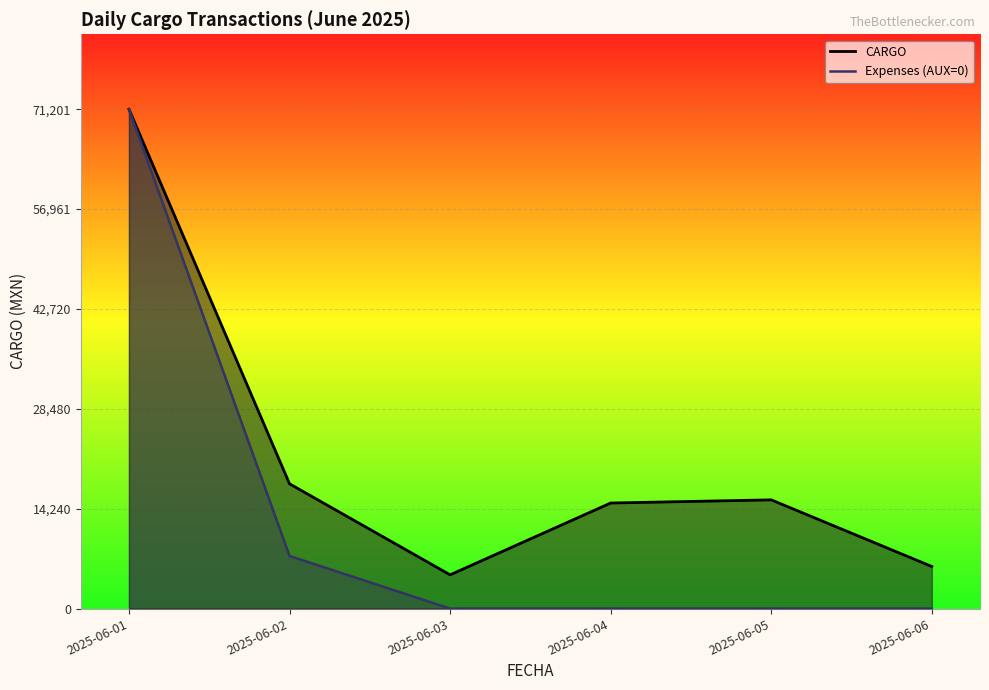

The value of CARGO at 2025-06-06 is 3983.7. True or false?

False